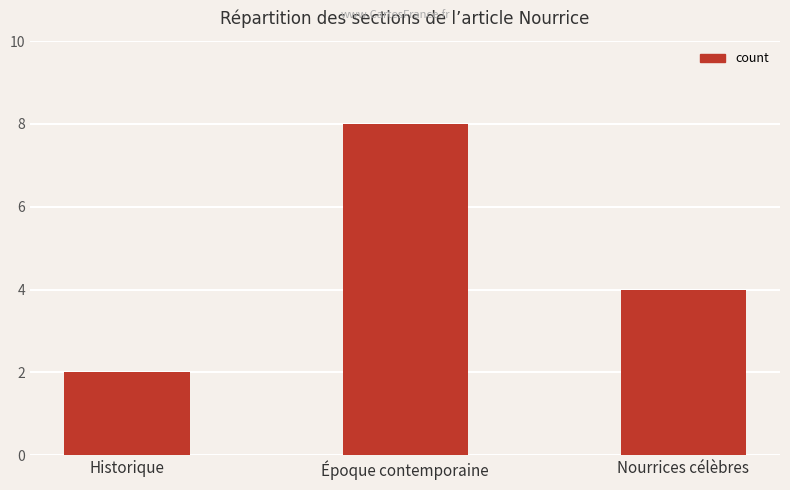

Which label corresponds to the smallest value in the chart?

Historique